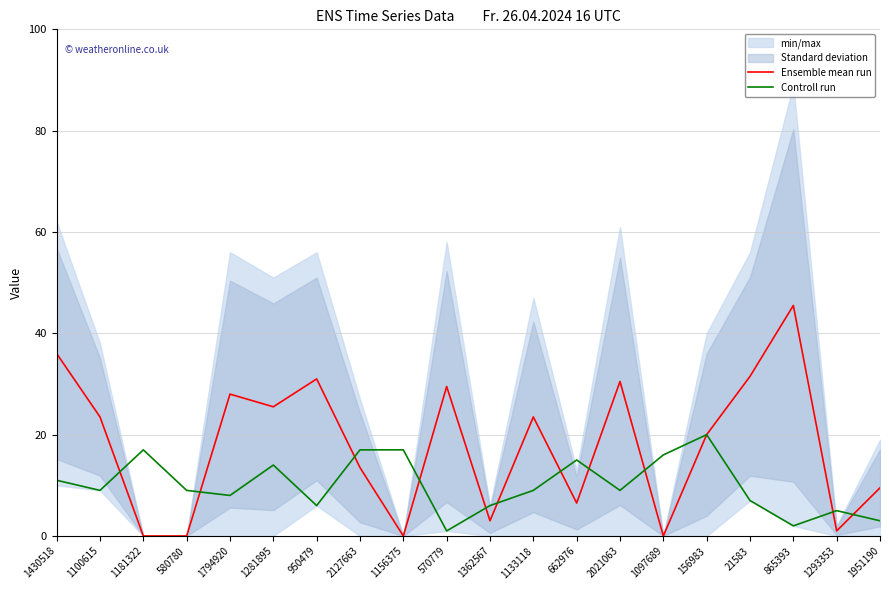

What is the total value across all series at 1133118?

32.5